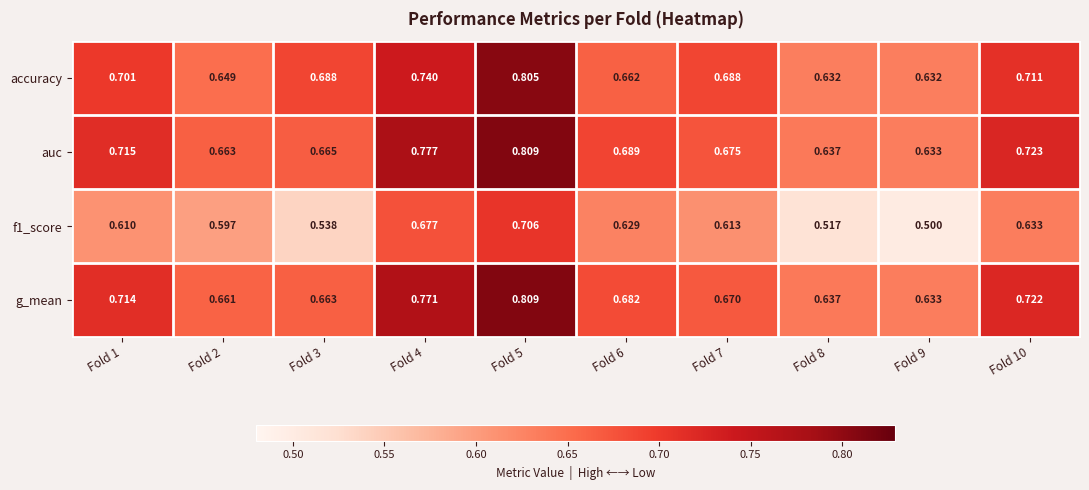

Between Fold 2 and Fold 5, which series saw the biggest shift?

accuracy